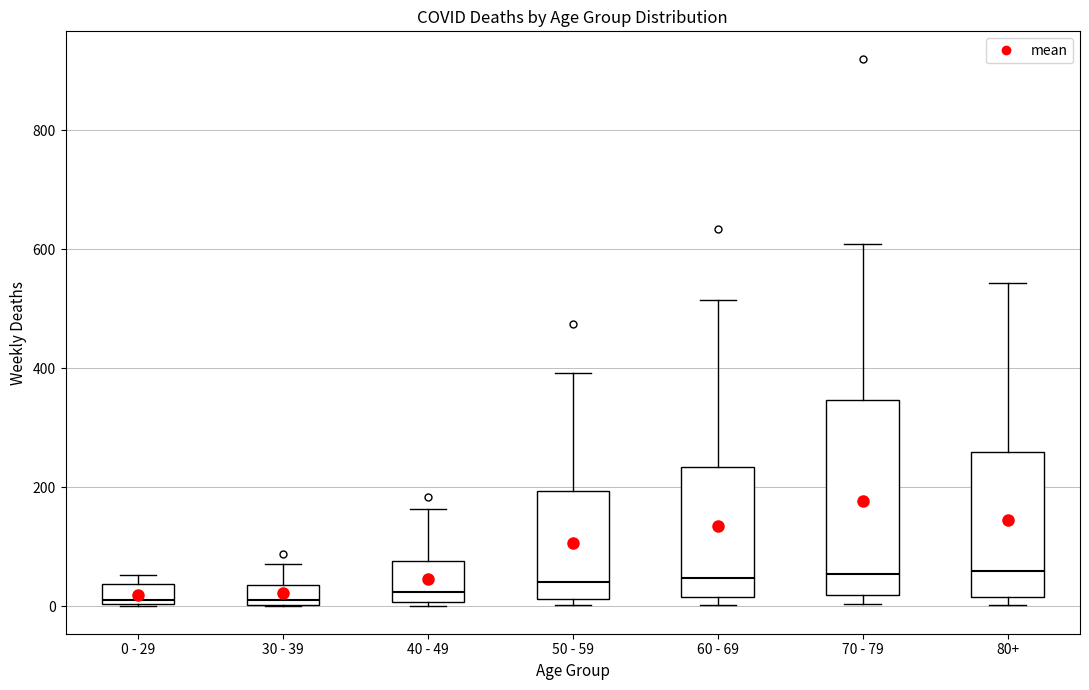

Reading left to right, read every box against the y-axis: the position of its median line, the range the box covers, and the ends of its whiskers. The values are not printed on the chart, so give them approximately, as read against the axis.

0 - 29: median 20, box 0 to 40, whiskers 0 to 60
30 - 39: median 20, box 0 to 40, whiskers 0 to 80
40 - 49: median 20, box 0 to 80, whiskers 0 (just below the box's lower edge) to 160
50 - 59: median 40, box 20 to 200, whiskers 0 to 400
60 - 69: median 40, box 20 to 240, whiskers 0 to 520
70 - 79: median 60, box 20 to 340, whiskers 0 to 600
80+: median 60, box 20 to 260, whiskers 0 to 540